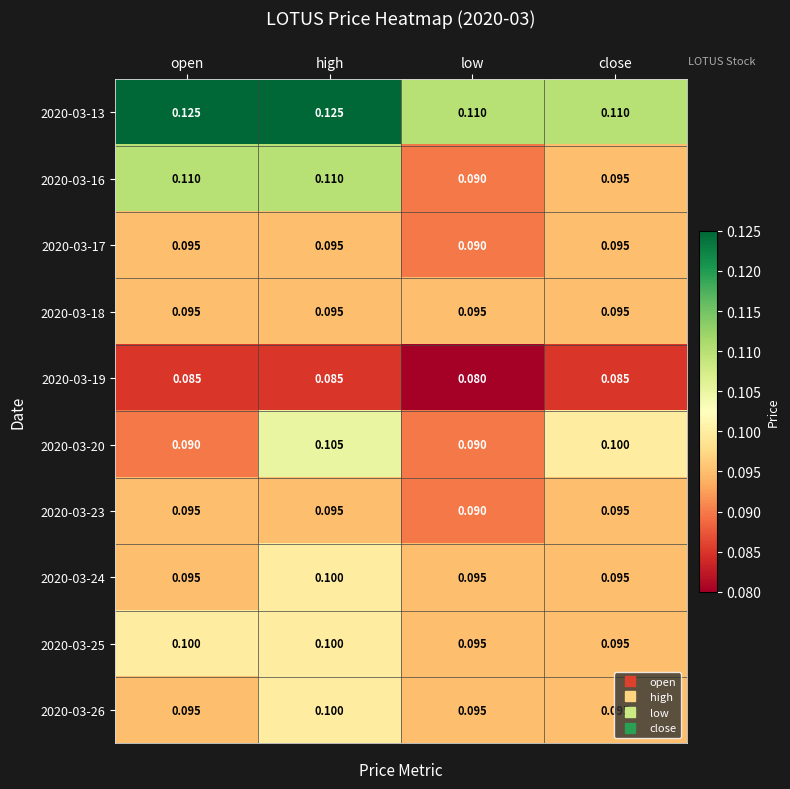

Which series has the widest spread of values?

2020-03-16